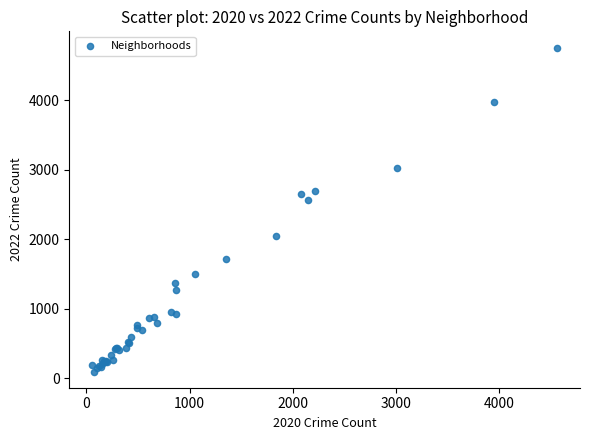

What Y value in the scatter plot is closest to 2430?

2566